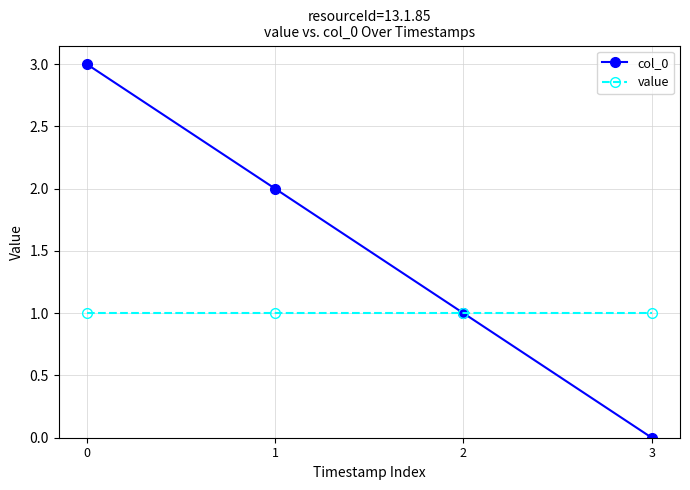

Which series changed the most between 1 and 3?

col_0